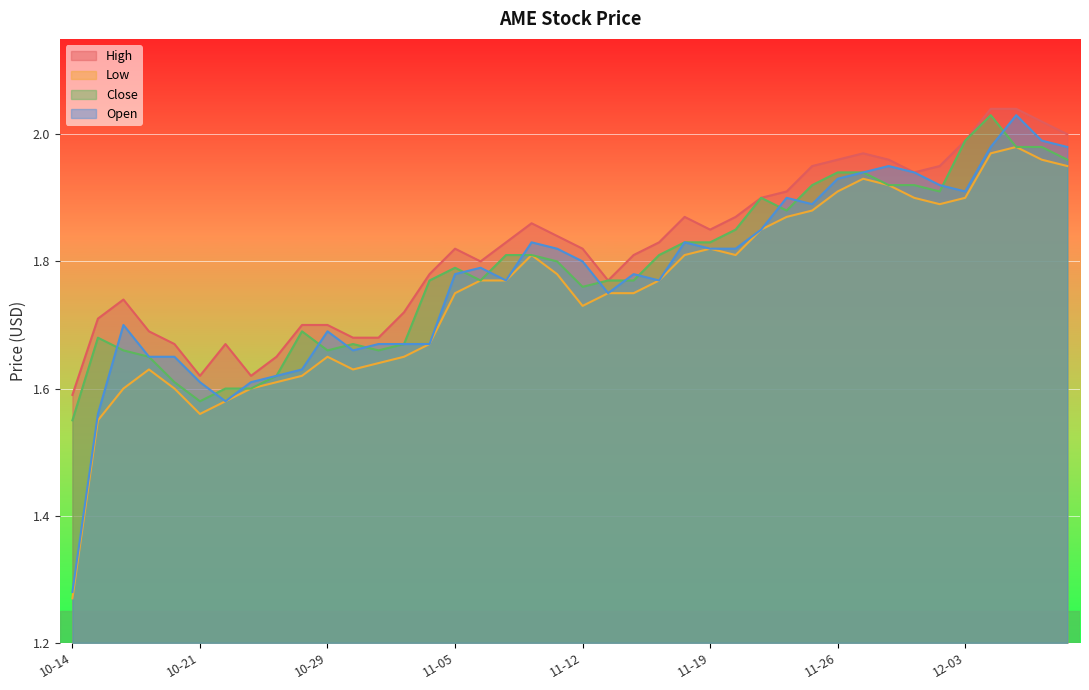

How many interior local valleys does the open series have?

7